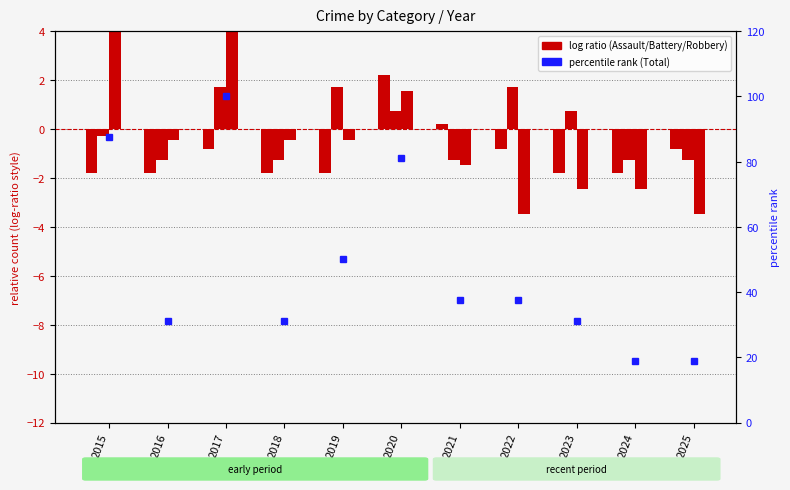

What is the greatest value displayed?

100.0